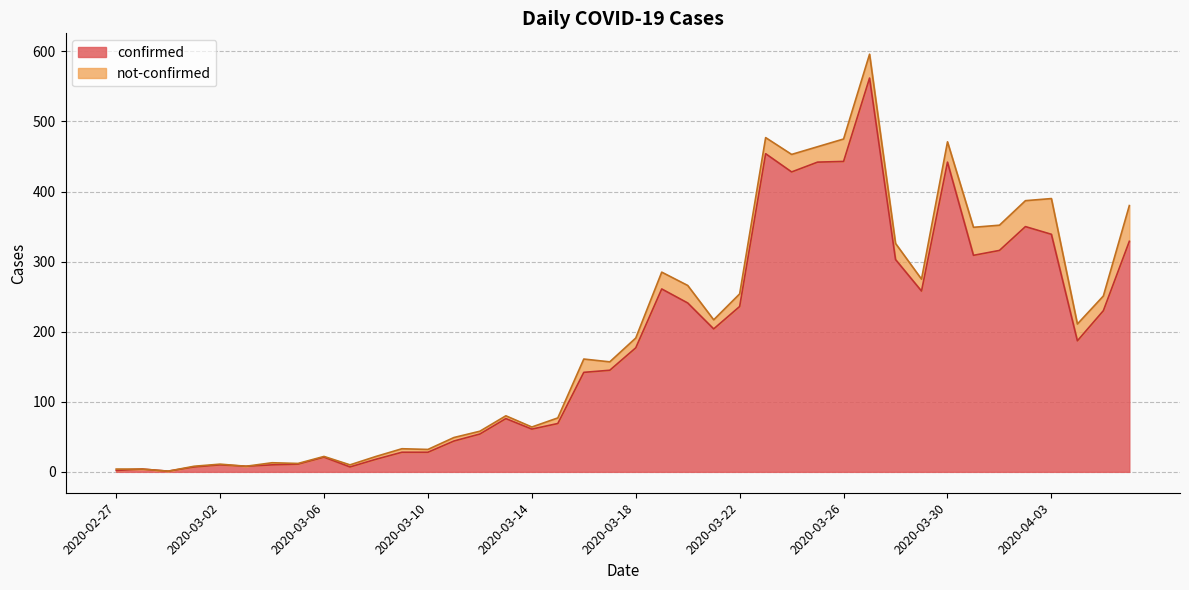

How many lines are shown in the chart?

2